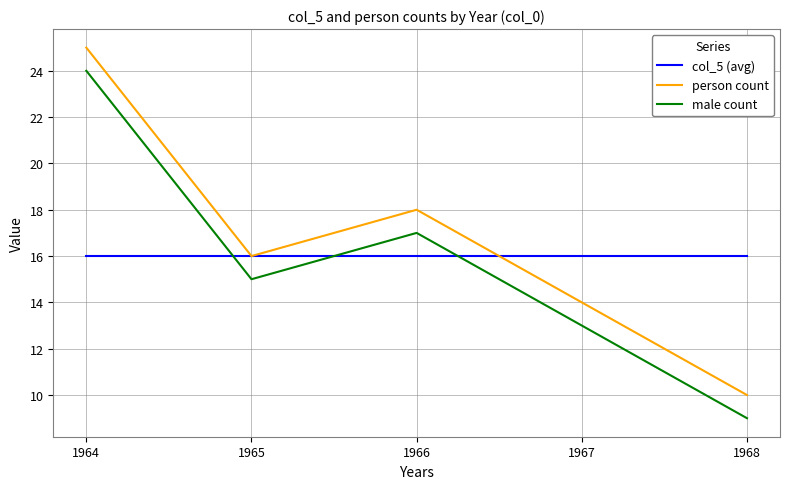

Count the number of categories in the chart.

5